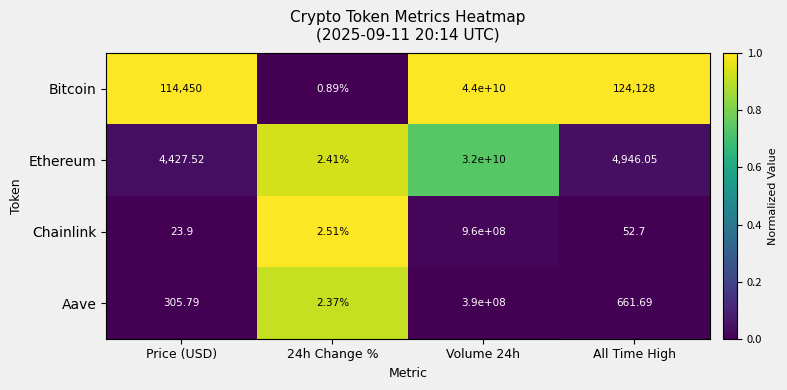

Which series has the largest range (max minus min)?

Bitcoin